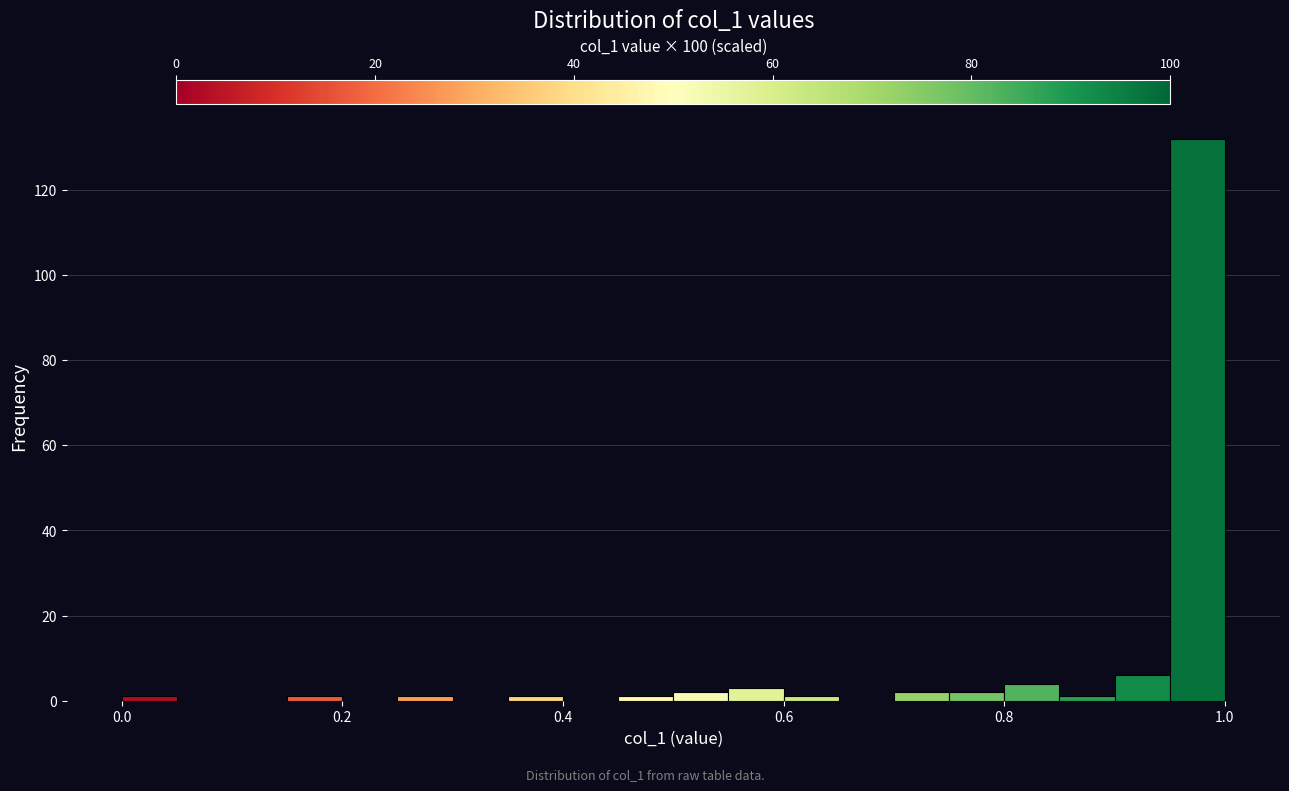

Around what value on the x-axis is the tallest bar? Give the approximate position of its centre, as read against the axis.

0.98